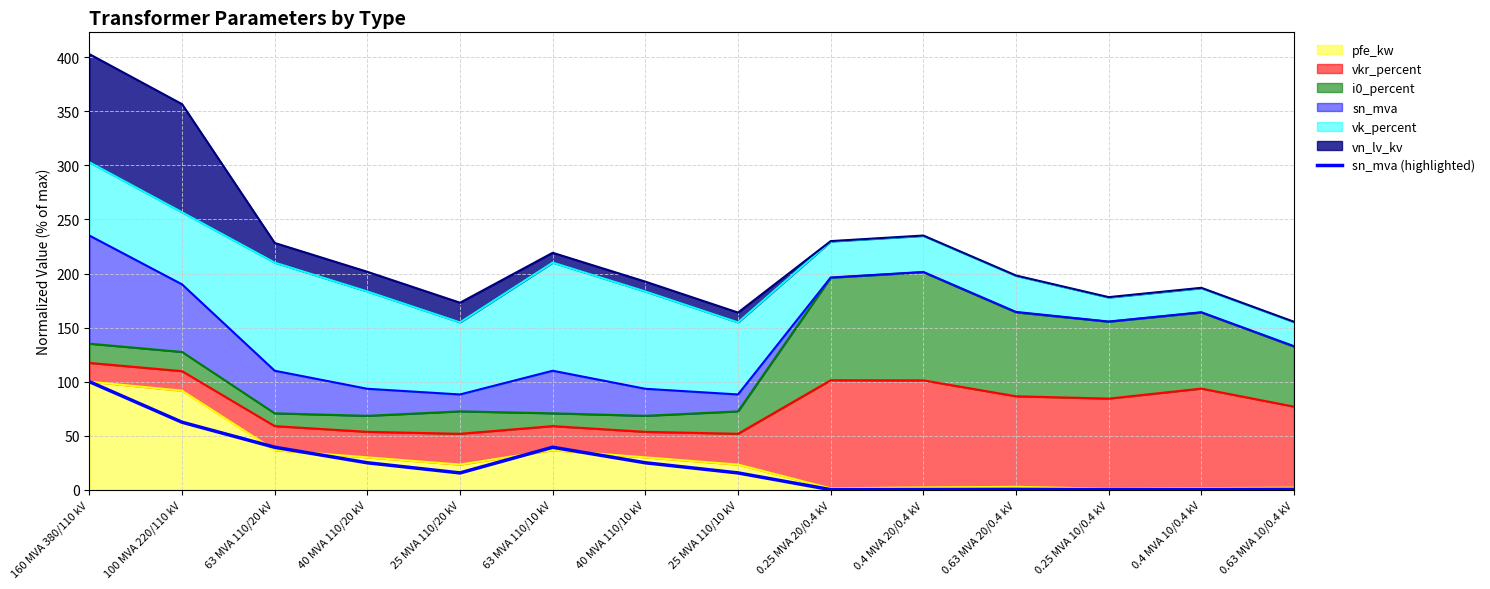

At which category does the data reach its first local peak?

63 MVA 110/10 kV